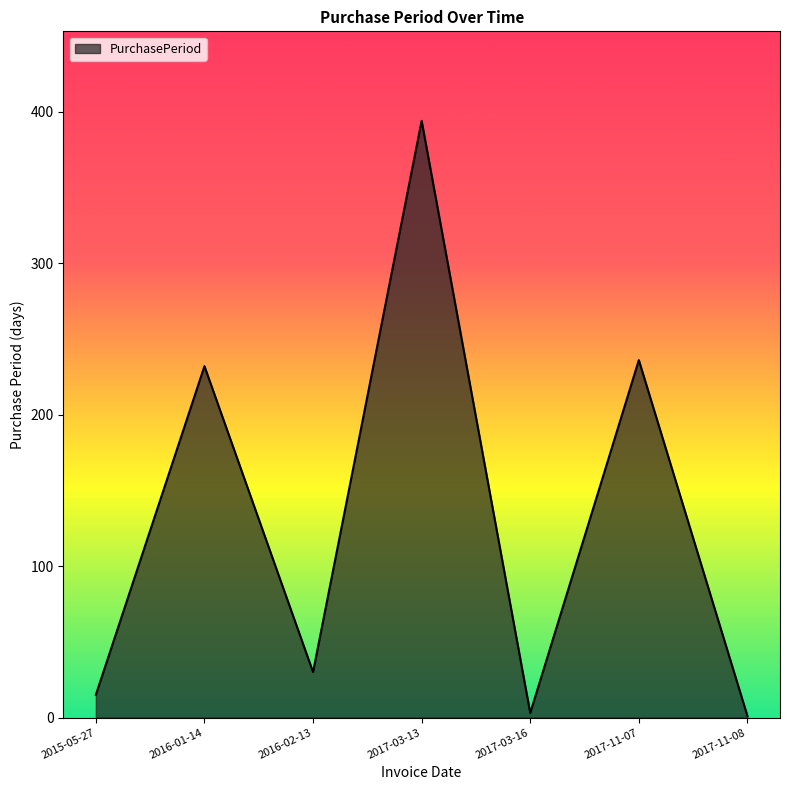

Which category has the highest value across all series?

2017-03-13